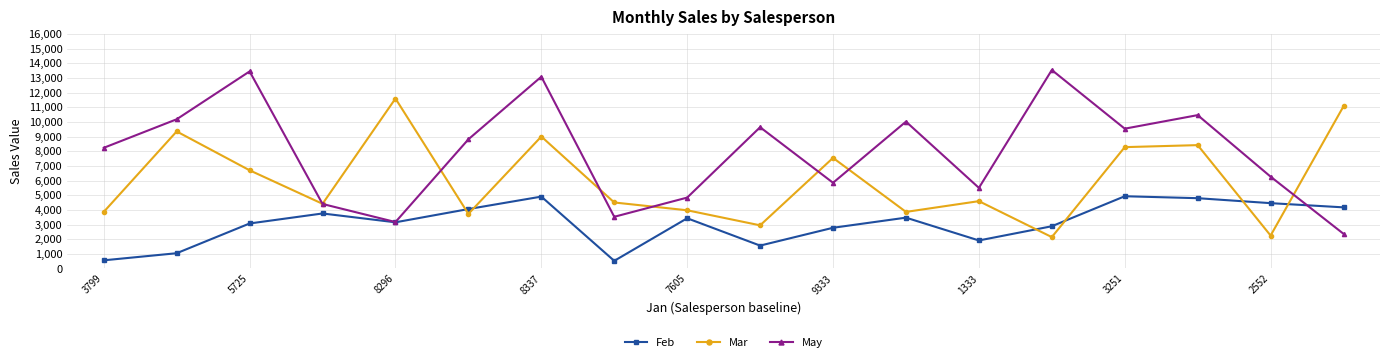

Rank the series by their maximum value, from lowest to highest.

Feb, Mar, May